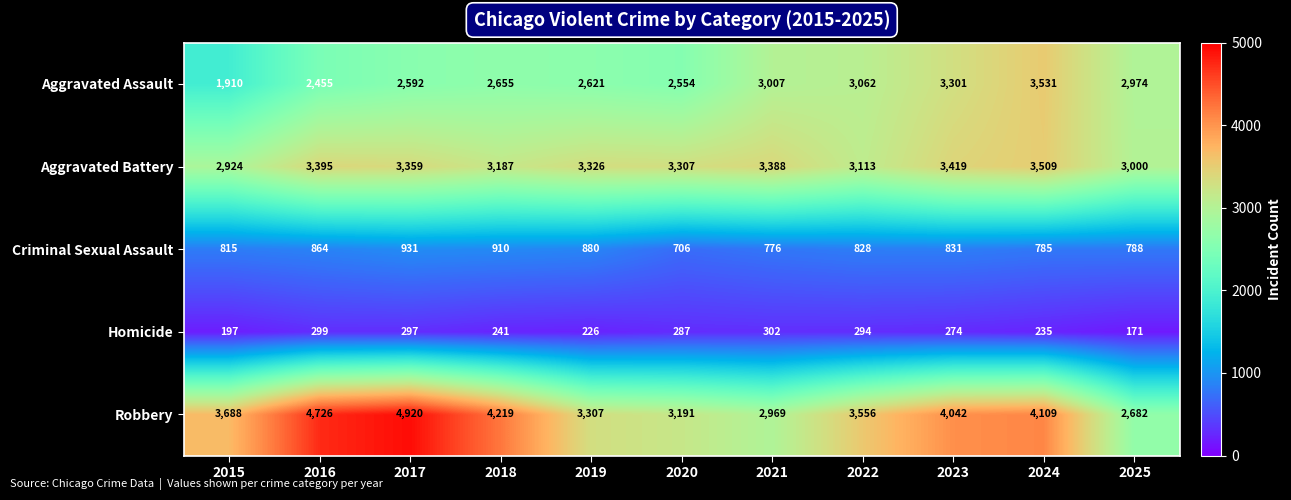

What is the sum of all Homicide values?

2823